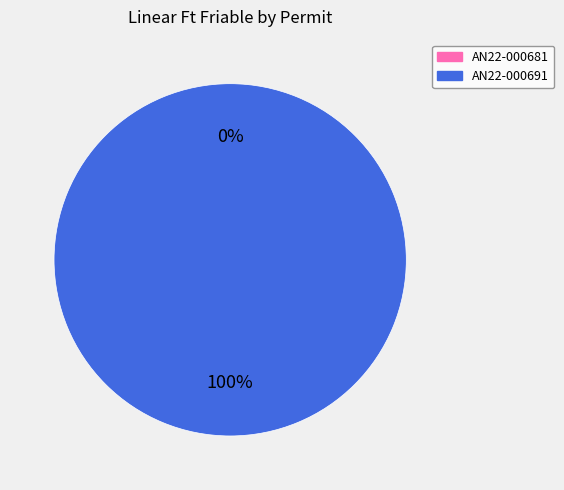

To the nearest percent, what is the combined percentage of AN22-000681 and AN22-000691?

100%